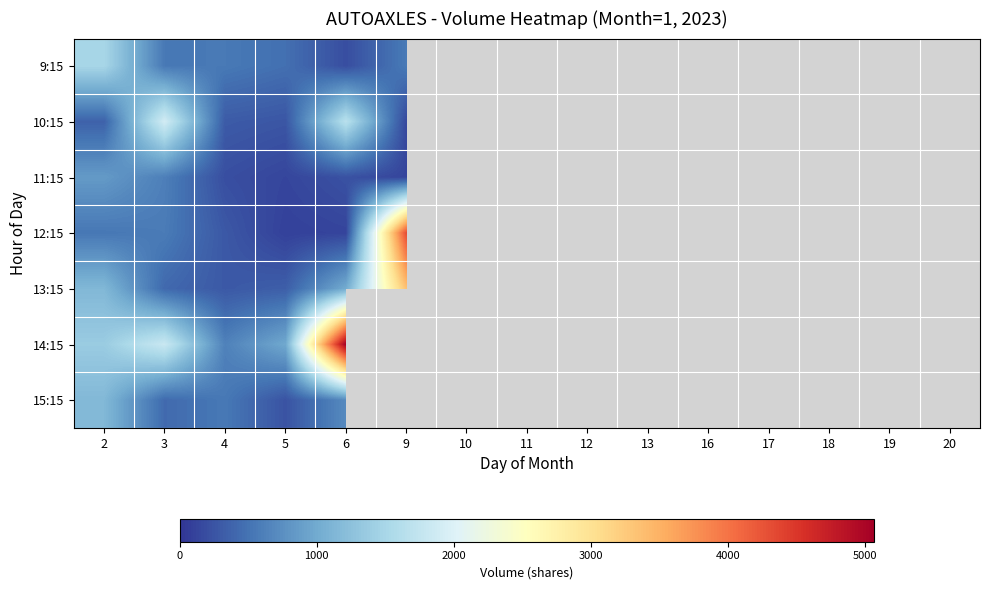

List the labels in order of 14:15 value, largest first.

6, 3, 2, 9, 10, 11, 12, 13, 16, 17, 18, 19, 20, 5, 4